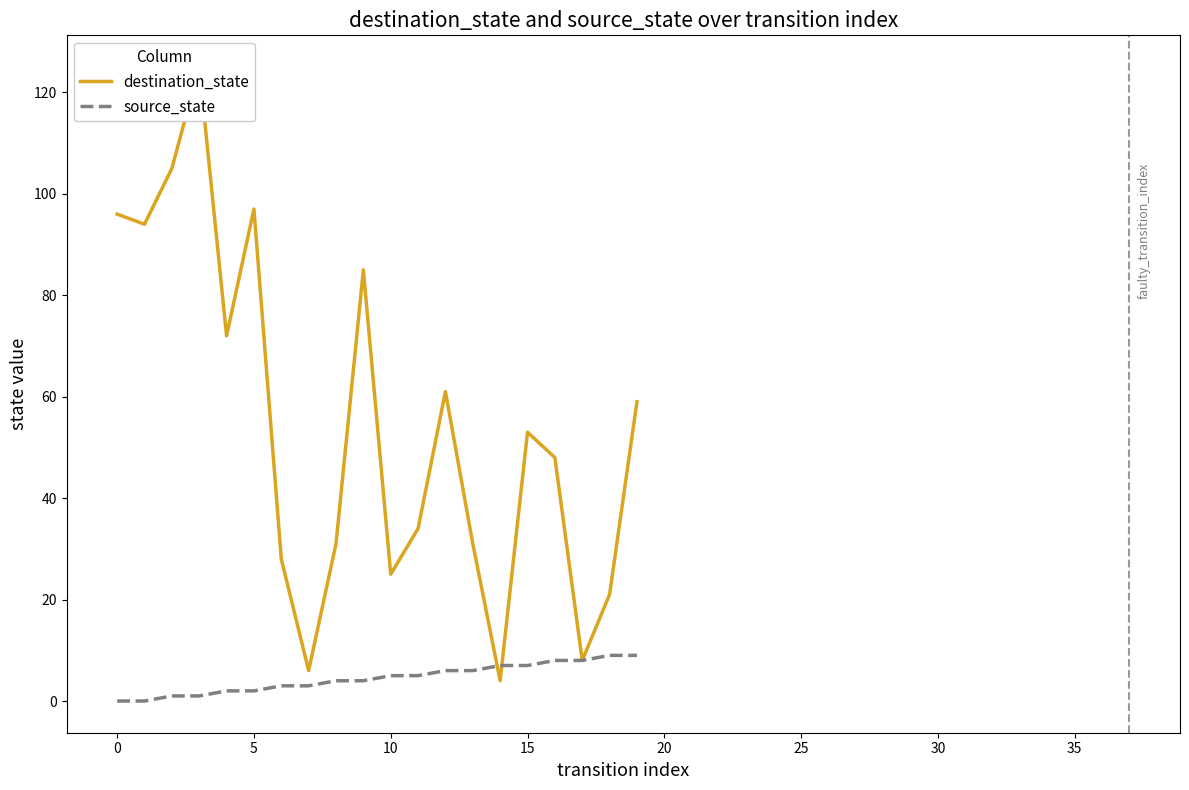

List the series in order of their overall mean, highest first.

destination_state, source_state